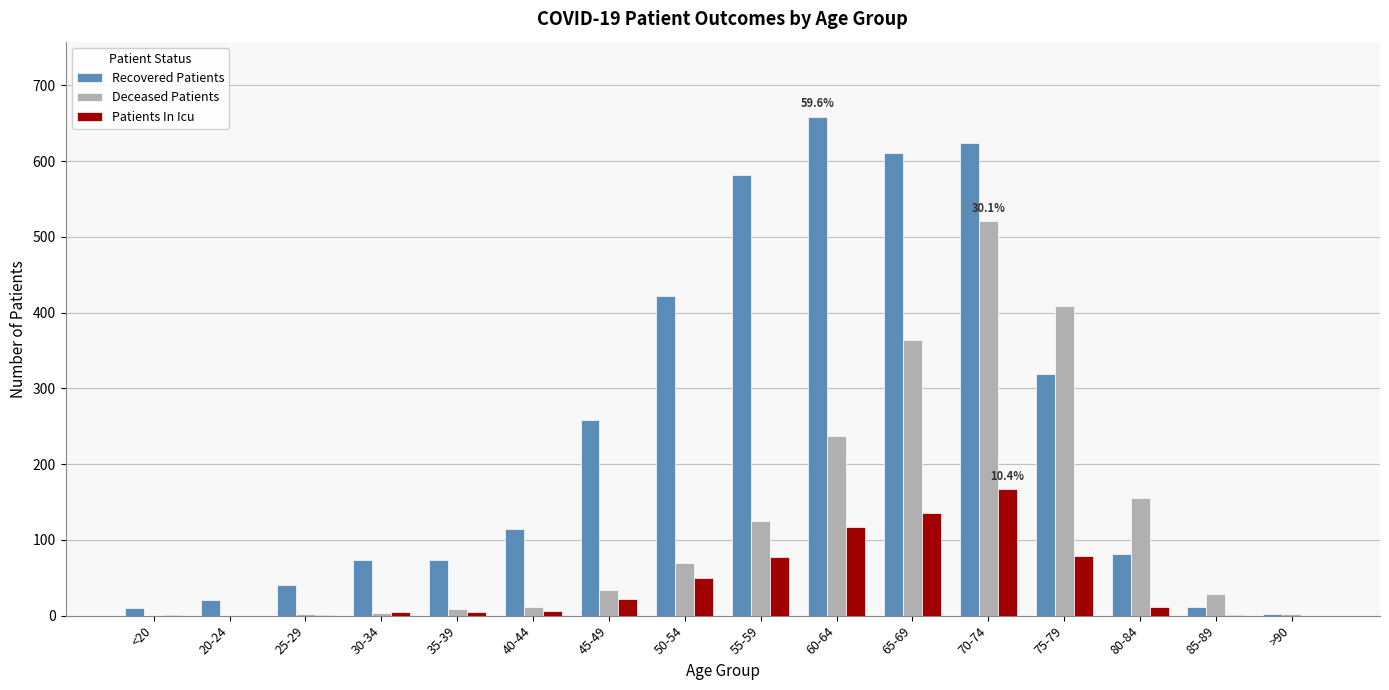

Is the value of Deceased Patients at 75-79 greater than the value of Recovered Patients at 65-69?

No